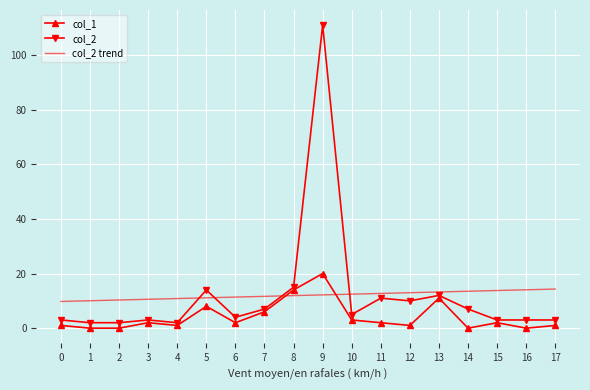

What is the spread (max minus min) of values at 0?

8.8